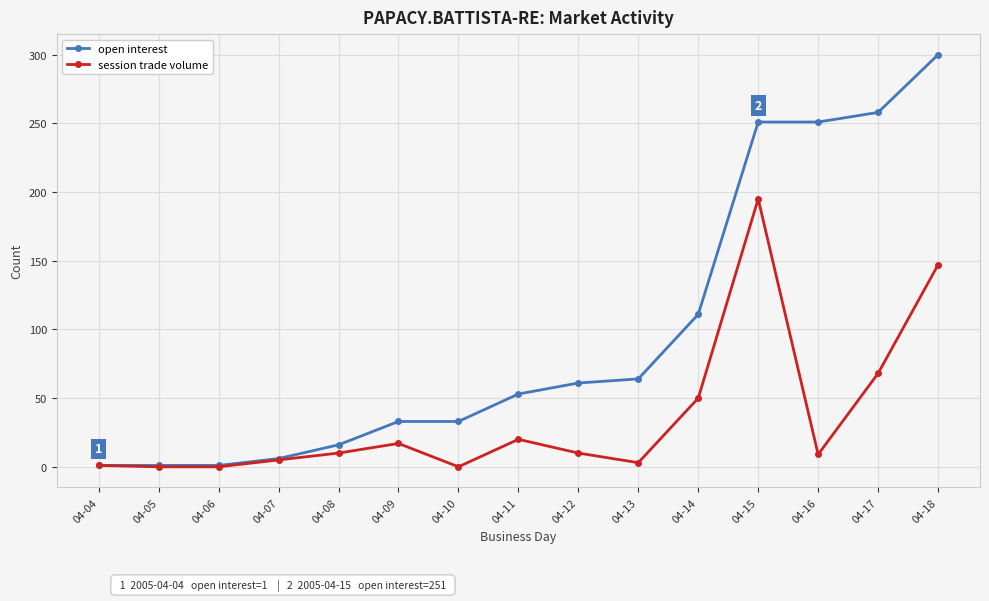

What is the highest value of the session trade volume series?

195